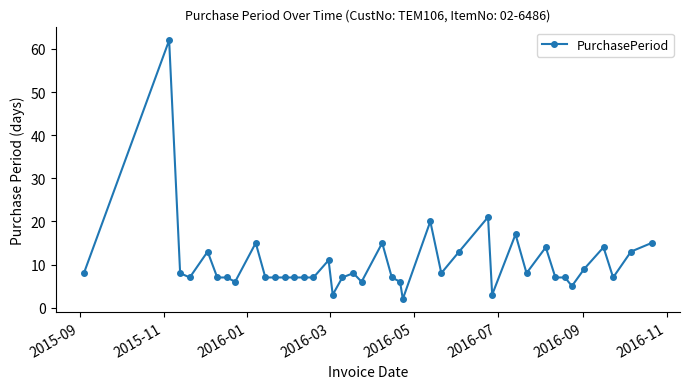

True or false: there are more than 0 points higher than both neighbors.

True